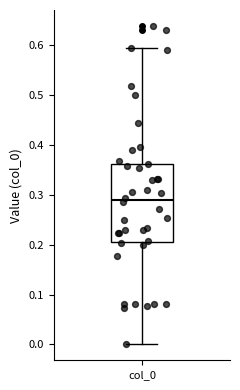

Transcribe this box plot: give where the median line is, the range the box spans, and where the two whiskers end, as read against the y-axis. The values are not printed on the chart, so give them approximately, as read against the axis.

median 0.29, box 0.21 to 0.36, whiskers 0.00 to 0.60